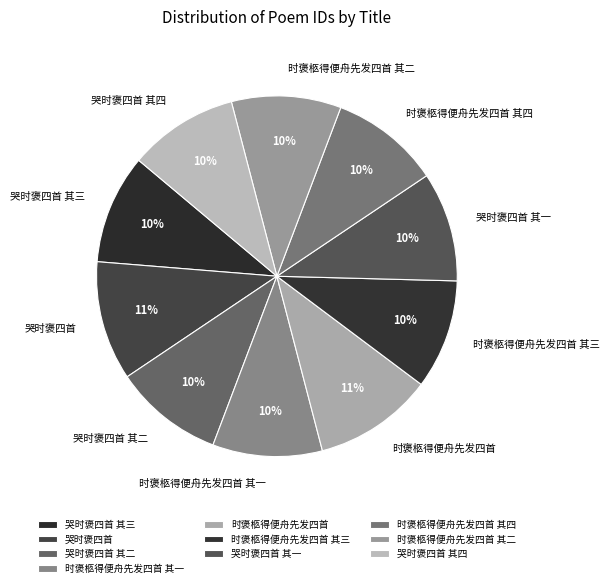

Between 哭时褒四首 其四 and 哭时褒四首, which is larger?

哭时褒四首